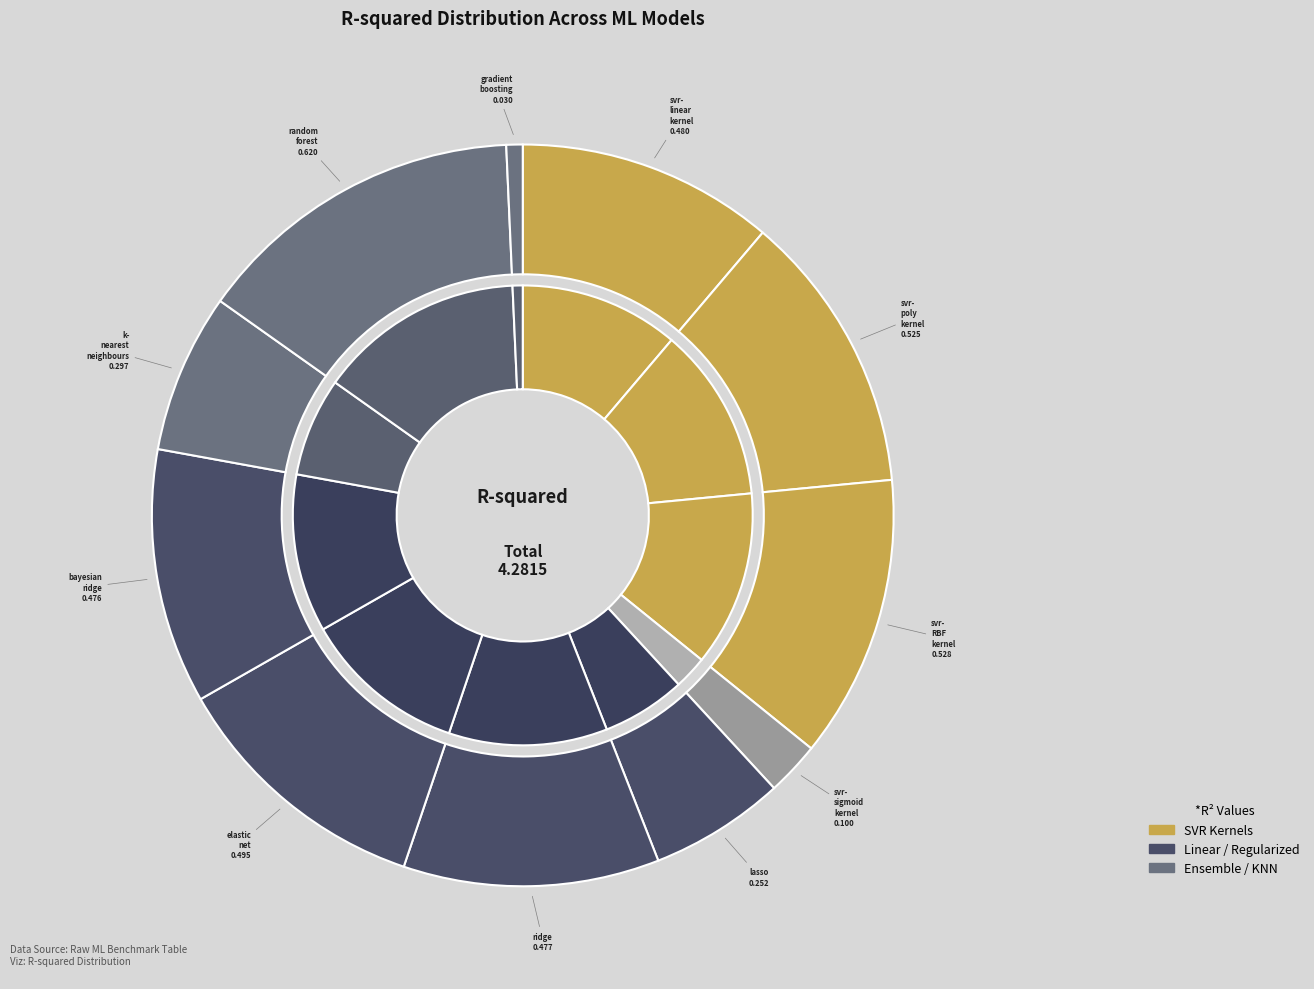

How many slices are in this pie chart?

11